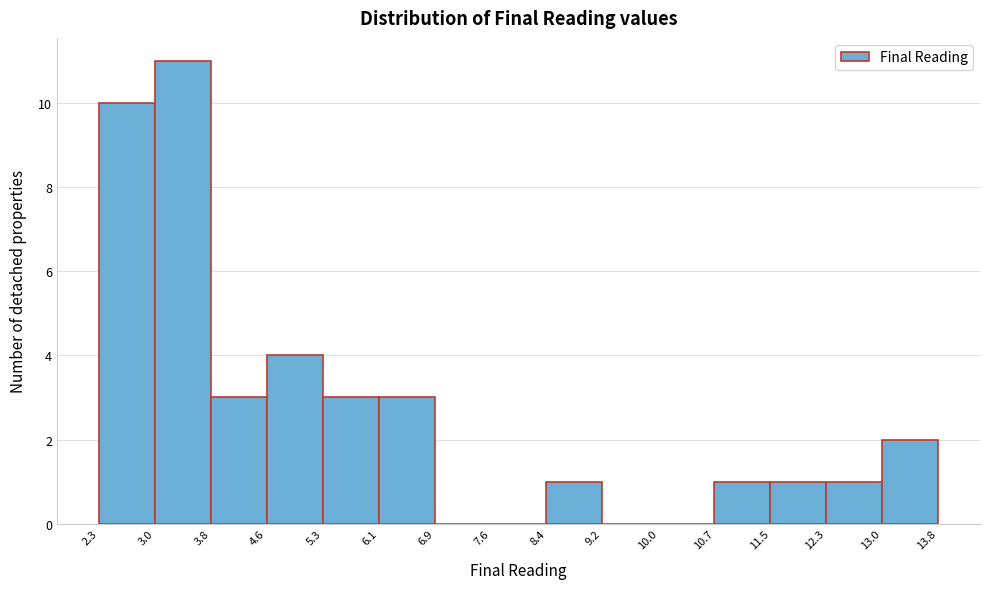

Which range on the x-axis has the tallest bar?

3.0 to 3.8